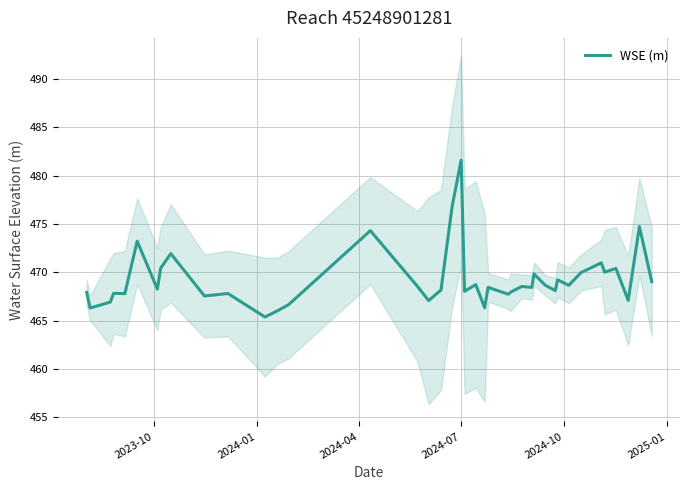

What is the average value?

469.3